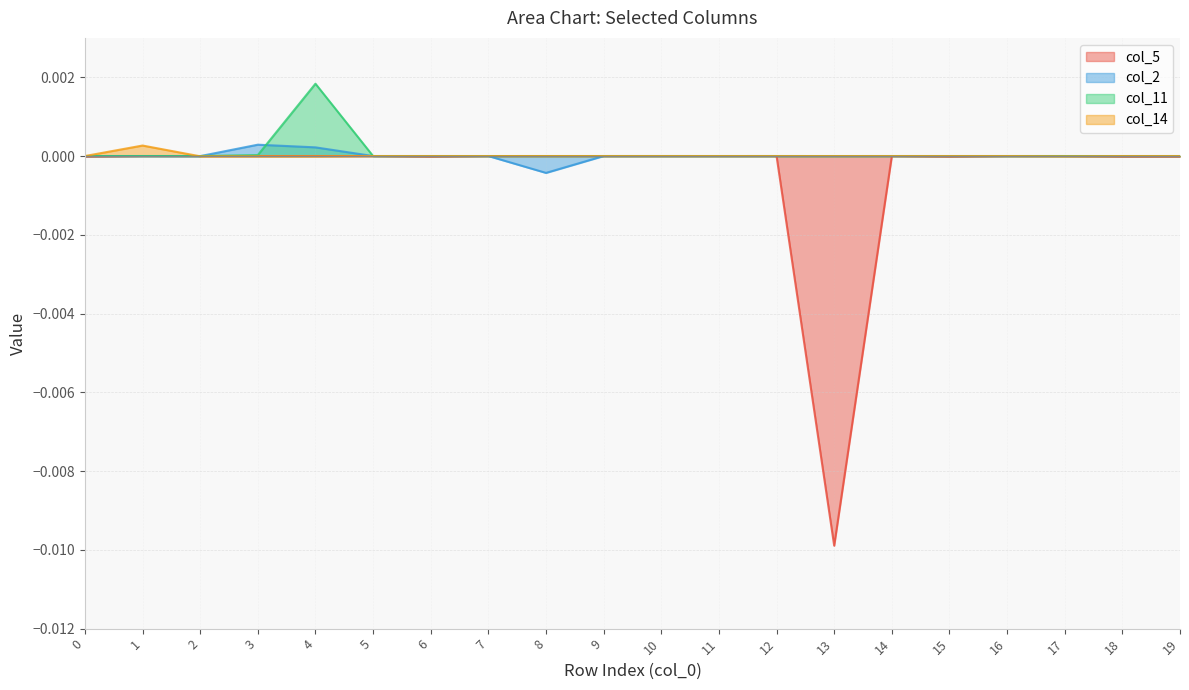

The col_14 series shows -0.0 at 18. True or false?

False